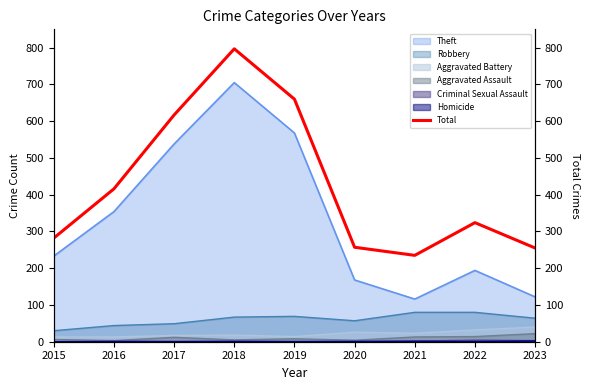

Is it true that the value at 2022 is 324?

True